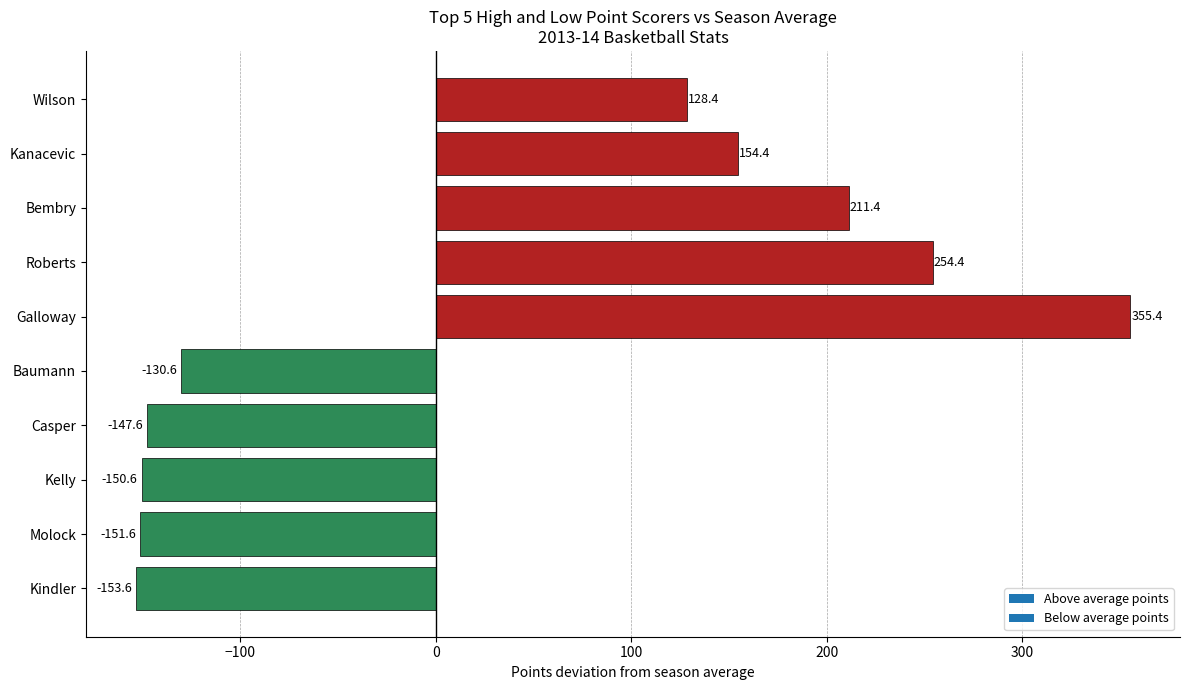

Between Galloway and Roberts, which is larger?

Galloway